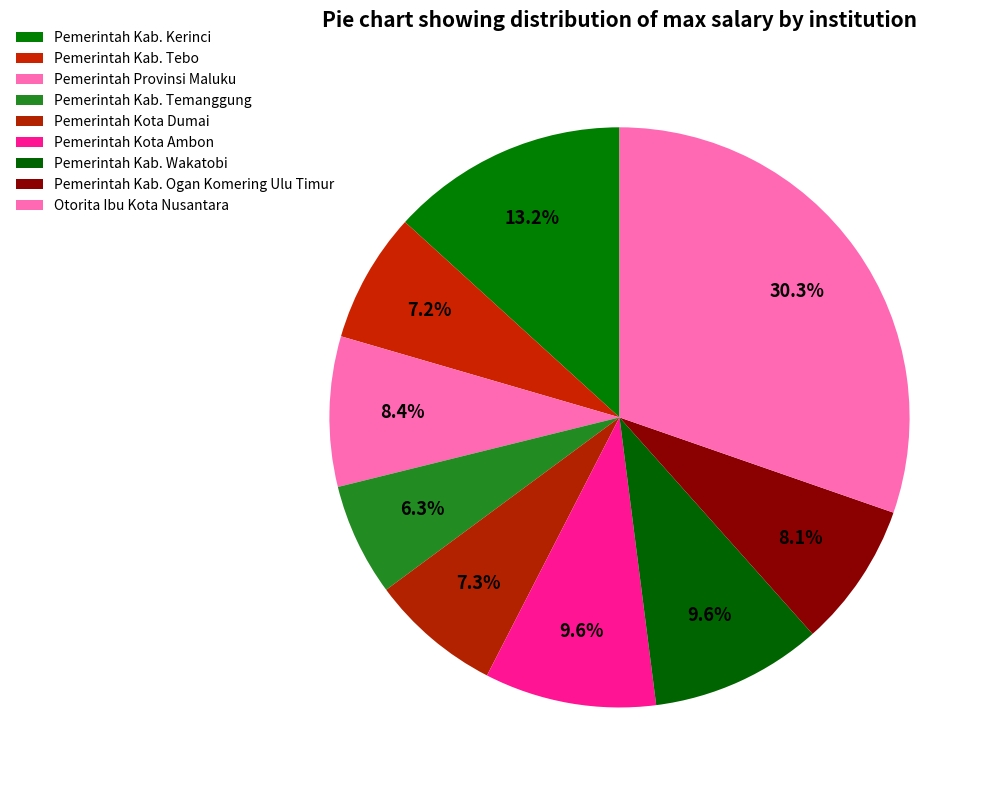

To the nearest percent, what percentage of the pie is Pemerintah Kab. Ogan Komering Ulu Timur?

8%